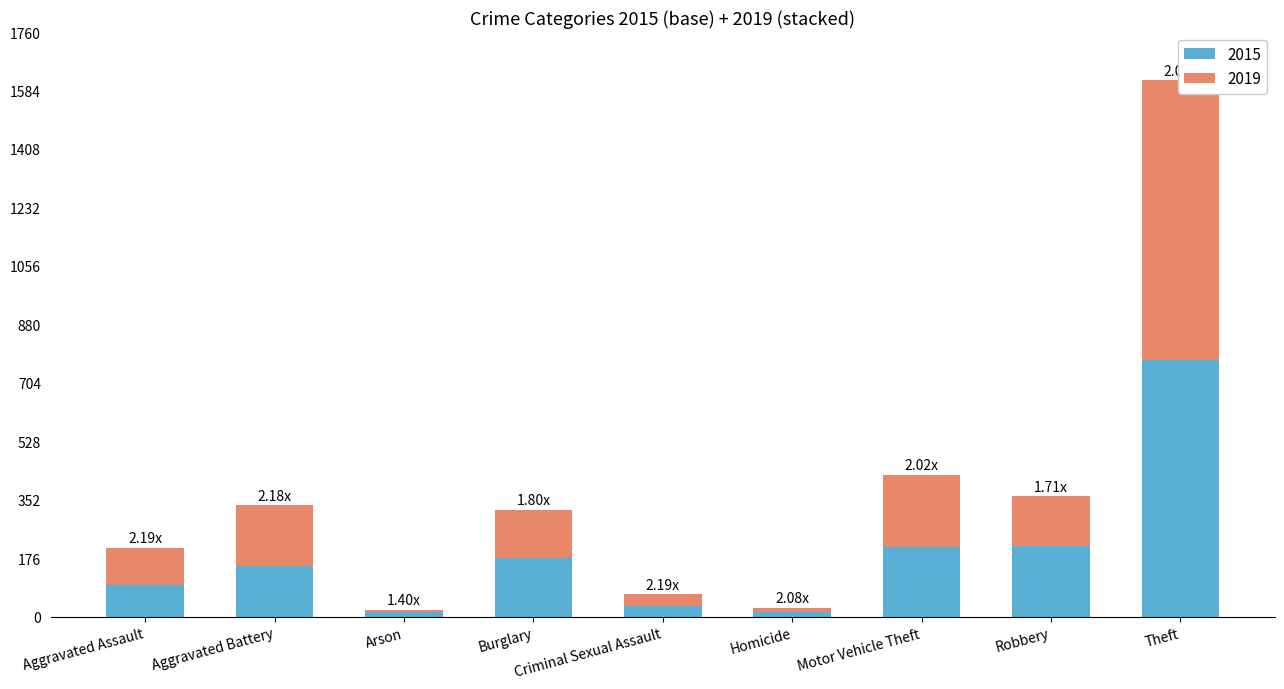

The 2015 series shows 211 at Motor Vehicle Theft. True or false?

True